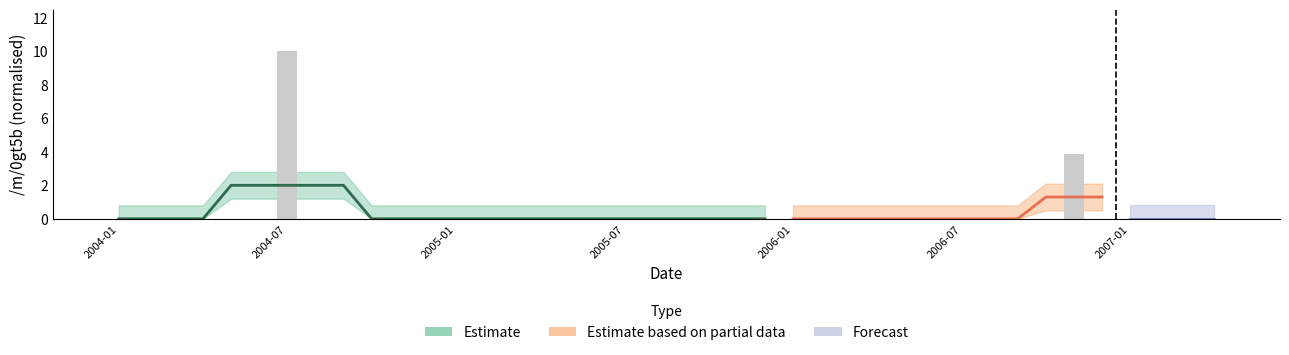

Rank the categories by value from lowest to highest.

2004-01, 2004-02, 2004-03, 2004-04, 2004-05, 2004-06, 2004-08, 2004-09, 2004-10, 2004-11, 2004-12, 2005-01, 2005-02, 2005-03, 2005-04, 2005-05, 2005-06, 2005-07, 2005-08, 2005-09, 2005-10, 2005-11, 2005-12, 2006-01, 2006-02, 2006-03, 2006-04, 2006-05, 2006-06, 2006-07, 2006-08, 2006-09, 2006-10, 2006-12, 2007-01, 2007-02, 2007-03, 2007-04, 2006-11, 2004-07